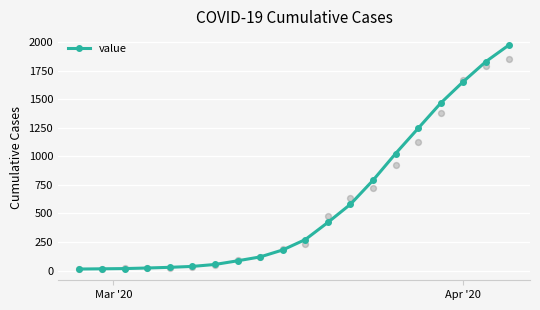

What is the maximum value for value?

1971